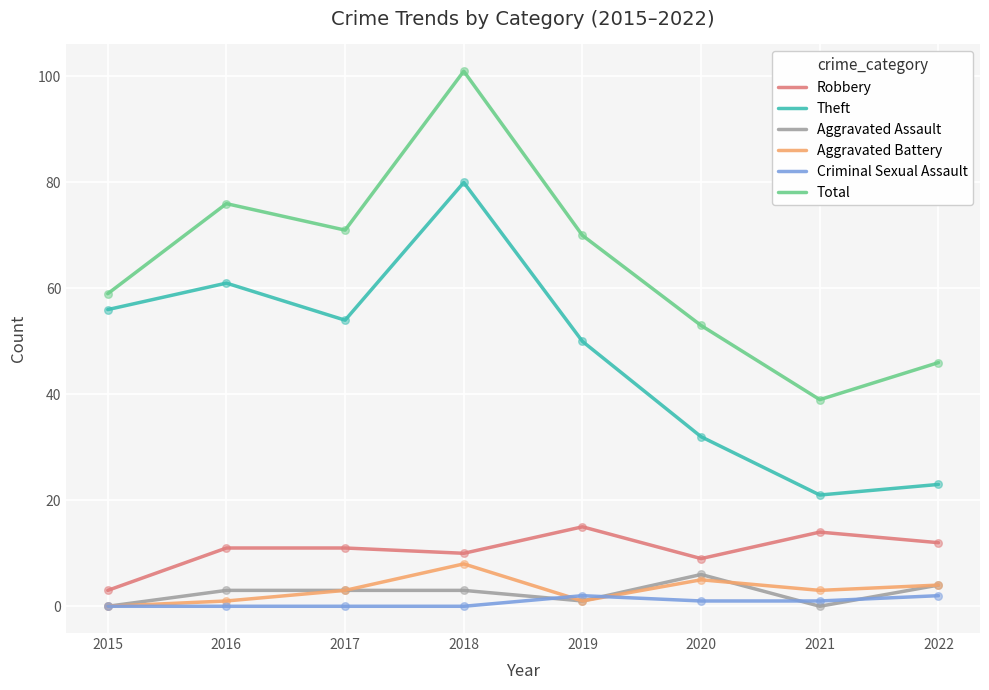

At which category is the sum across all series the highest?

2018